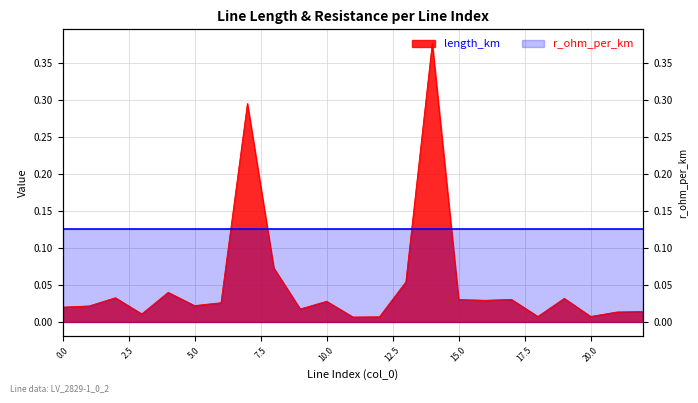

Which category has the highest value across all series?

14